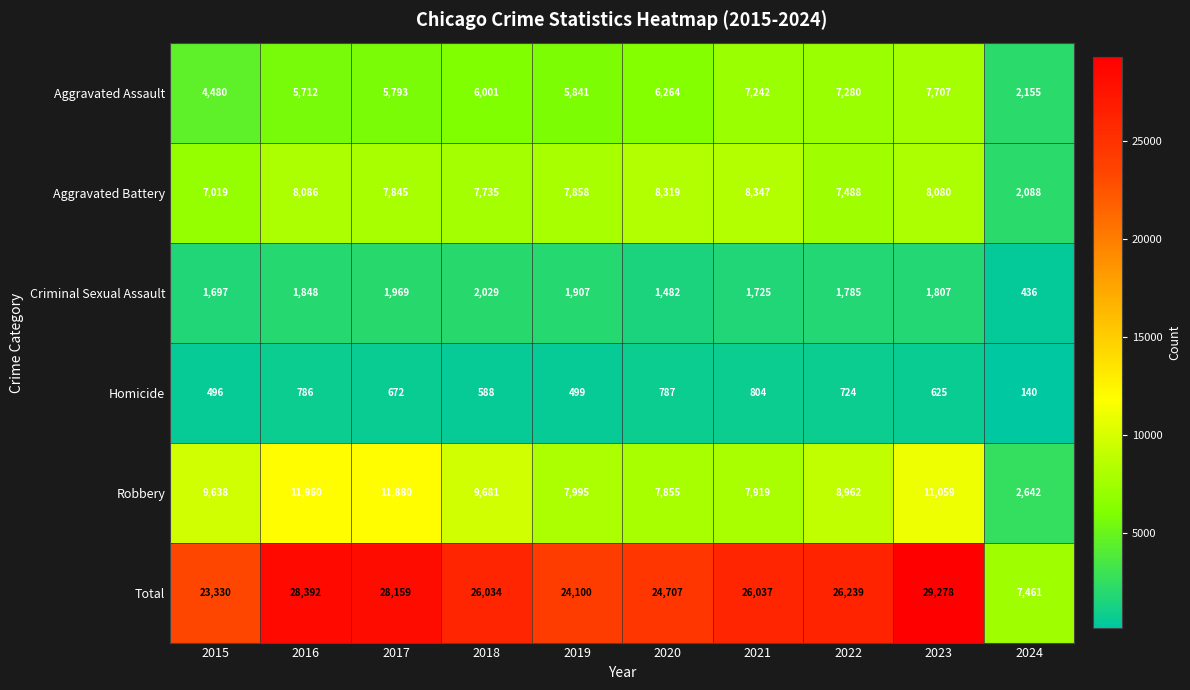

How many data points does each series have?

10